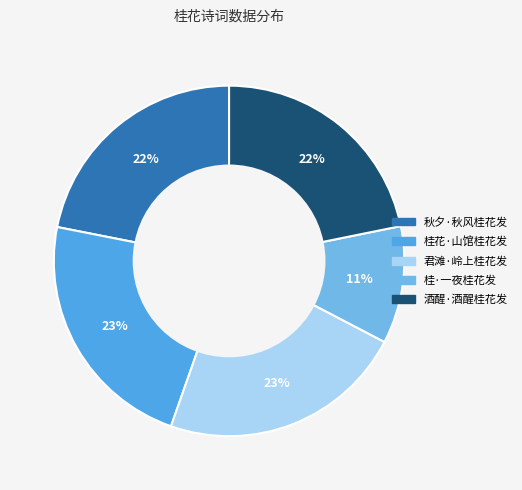

Combined, what portion of the pie is 秋夕·秋风桂花发 and 桂·一夜桂花发?

32.7%